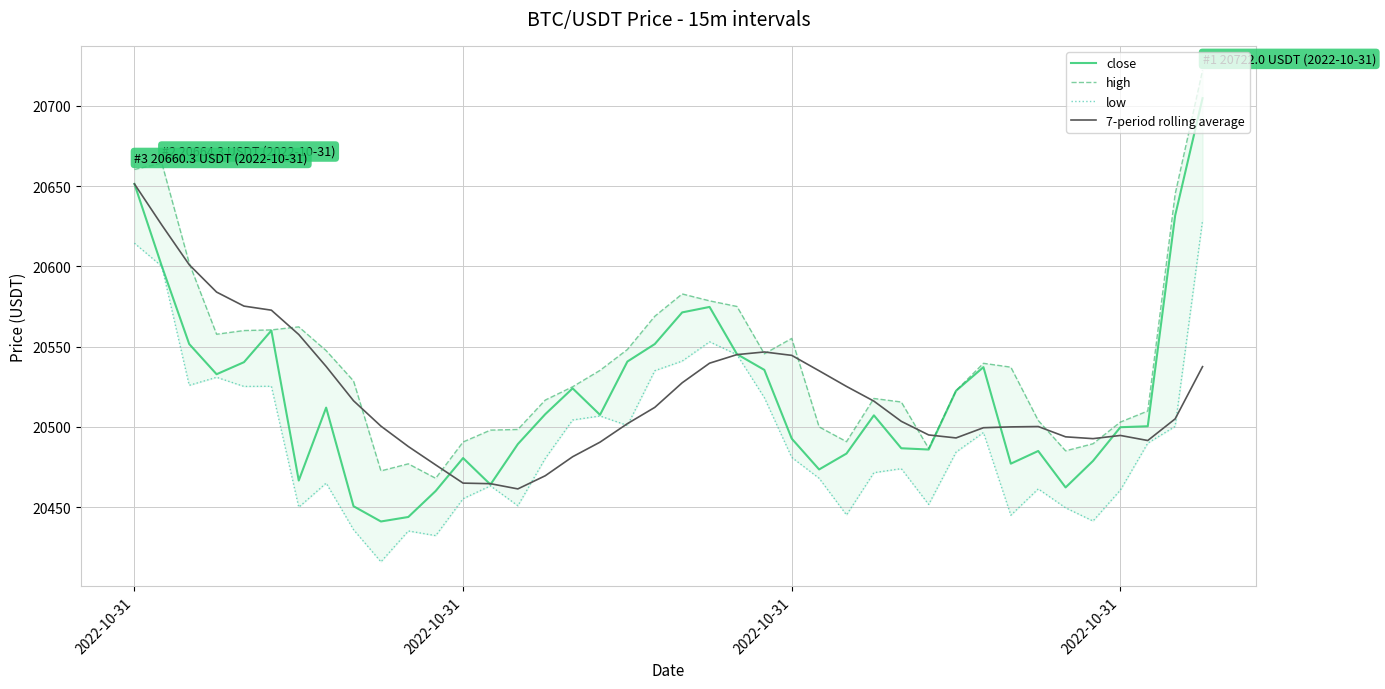

How many lines are shown in the chart?

4